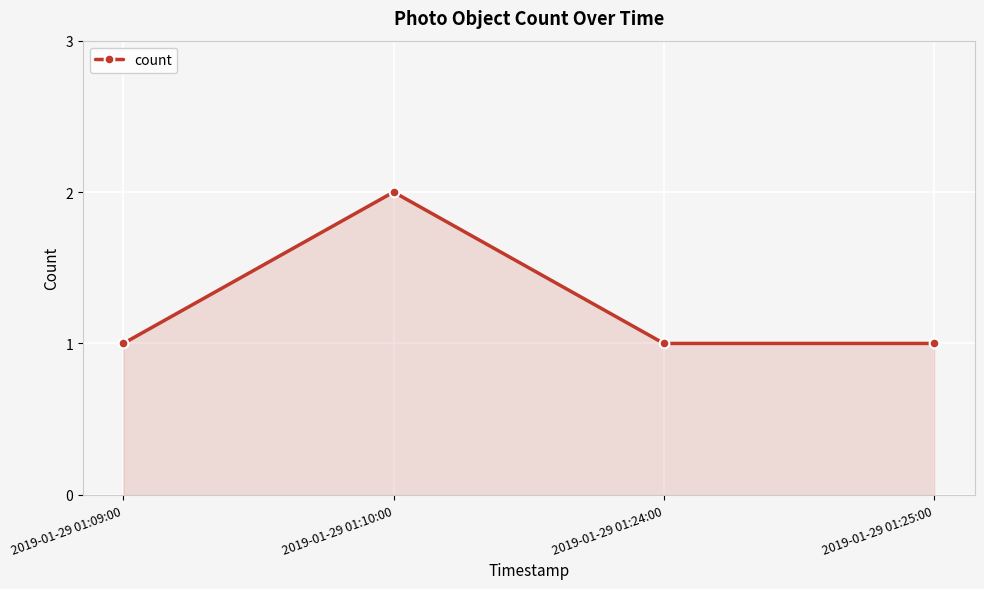

What position from the right is 2019-01-29 01:25:00?

1